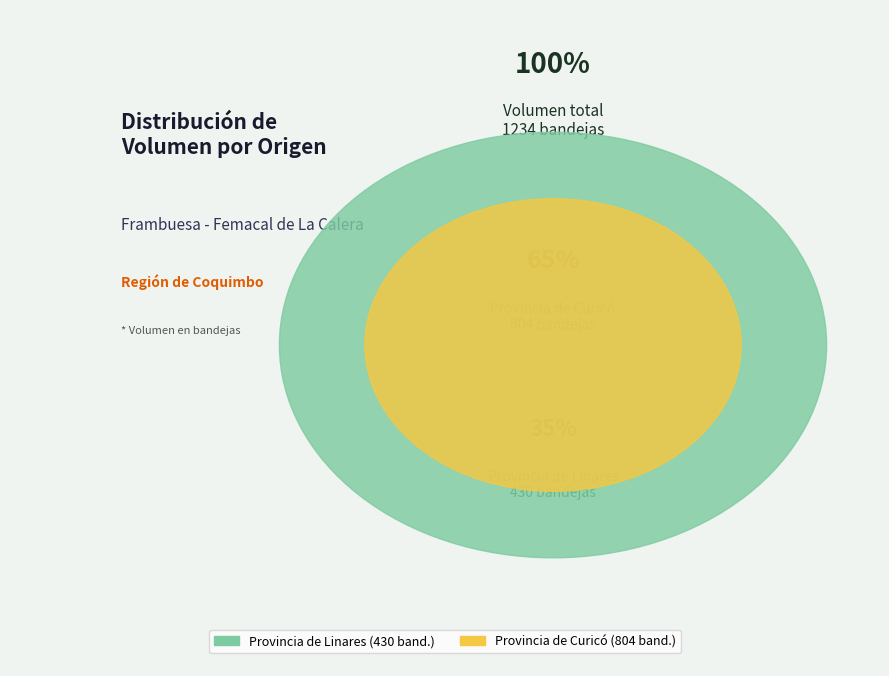

Is 165 the majority of the pie?

No